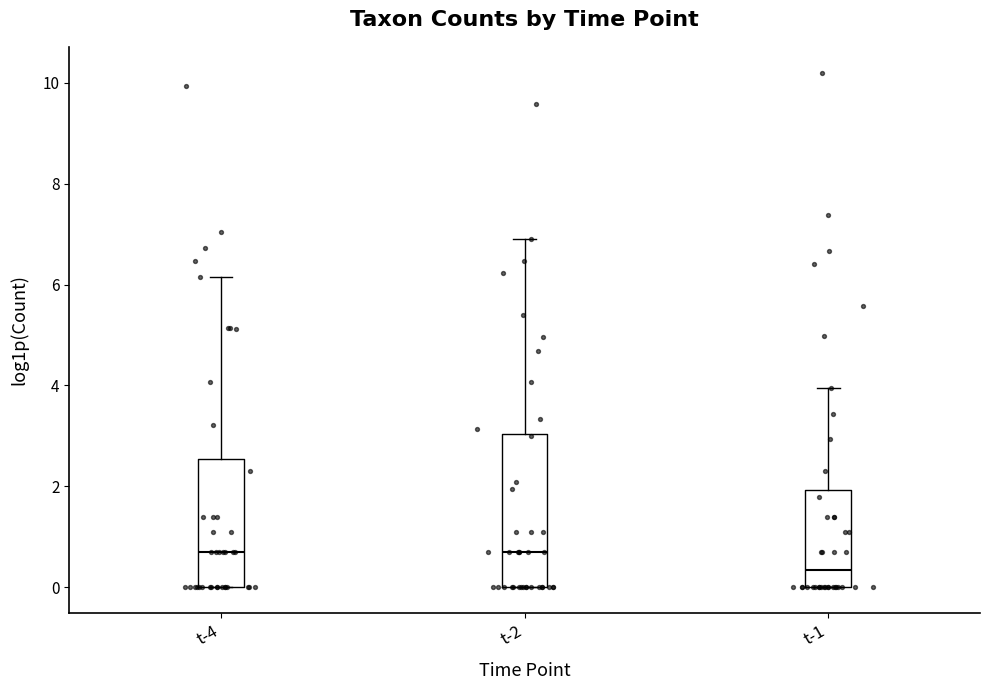

Comparing the boxes themselves (not the whiskers), which one is the tallest?

t-2